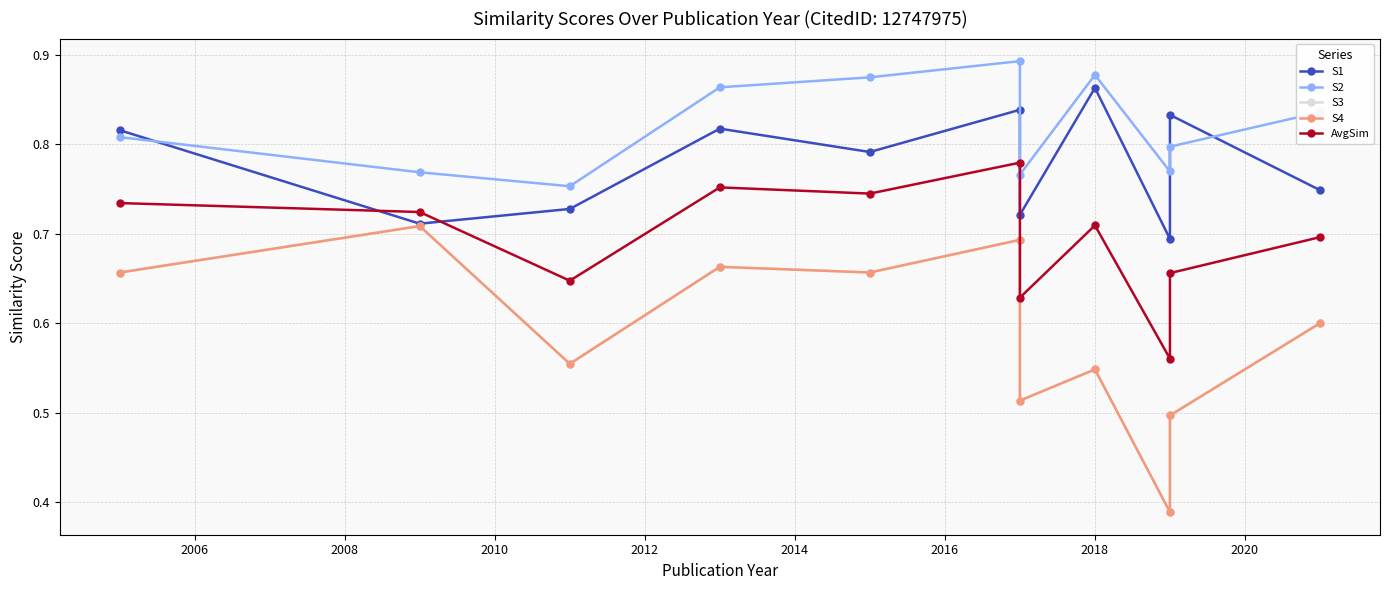

How many lines are shown in the chart?

5